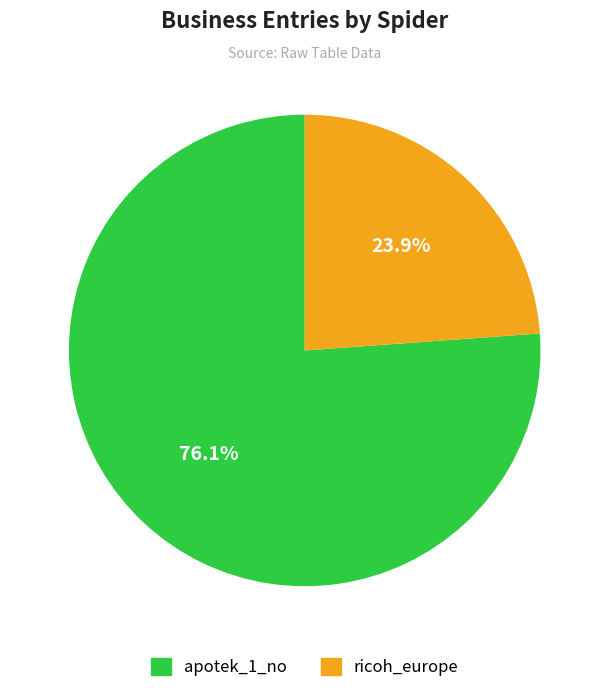

Does apotek_1_no represent more than half of the total?

Yes